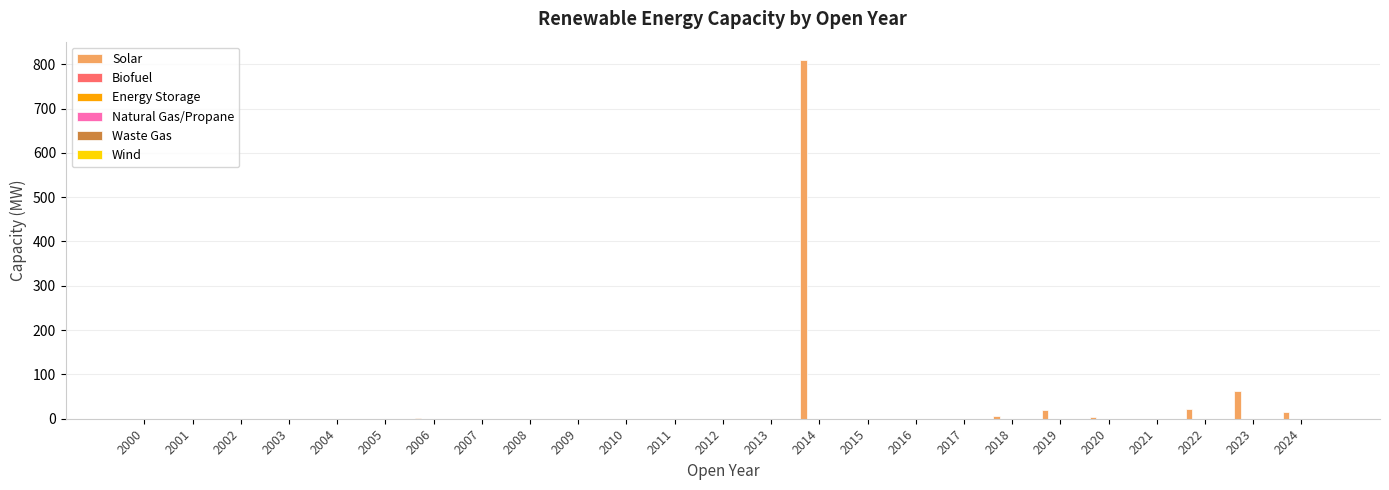

What is the greatest value displayed?

810.4